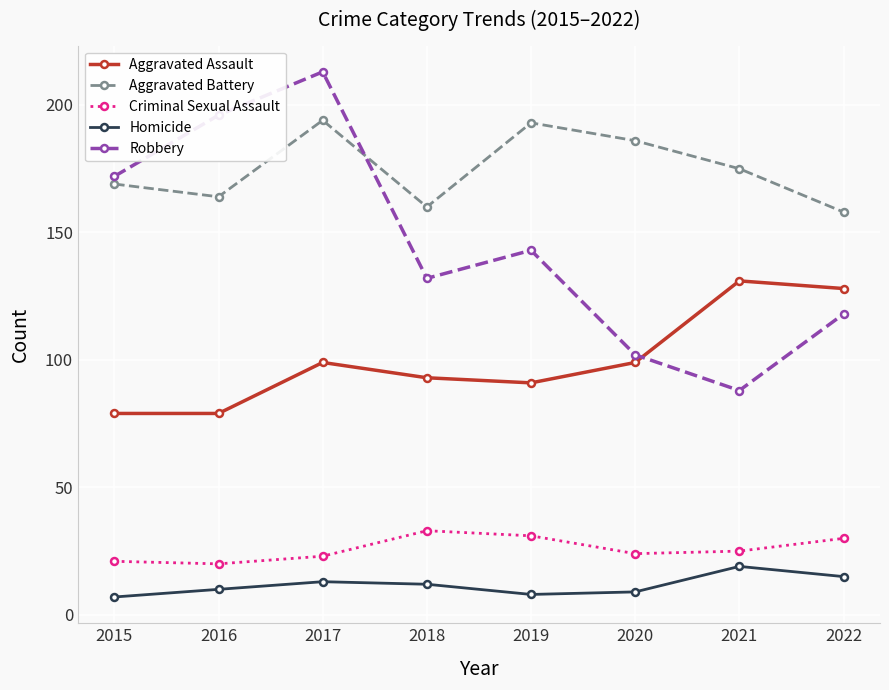

What is the approximate value of Criminal Sexual Assault at 2022, to the nearest 5?

30